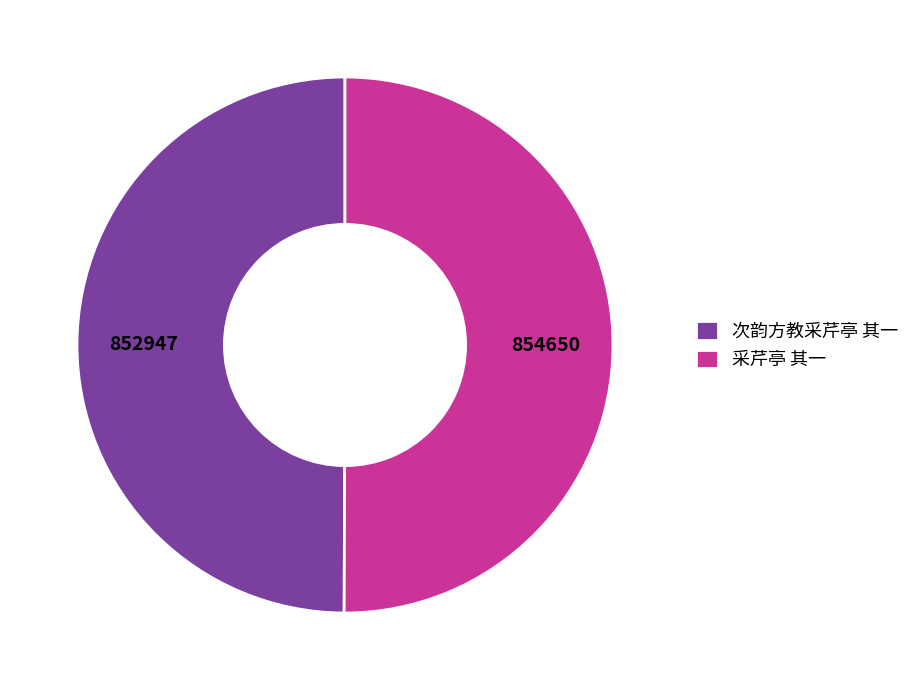

Is the sum of 次韵方教采芹亭 其一 and 采芹亭 其一 greater than half?

Yes